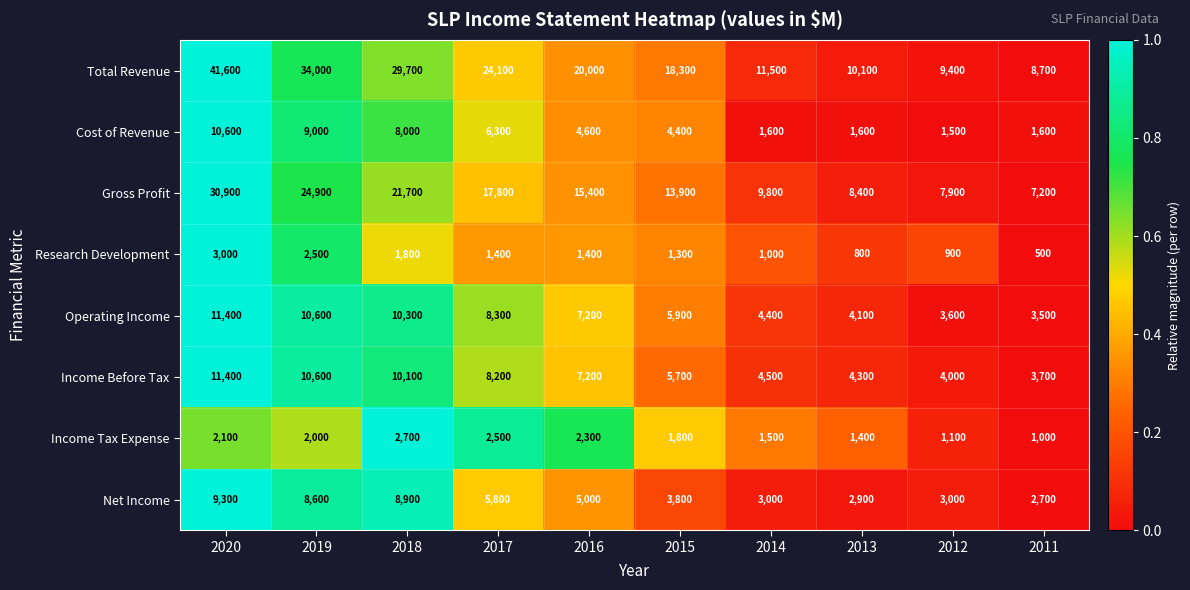

Between 2018 and 2011, which series saw the biggest shift?

Total Revenue